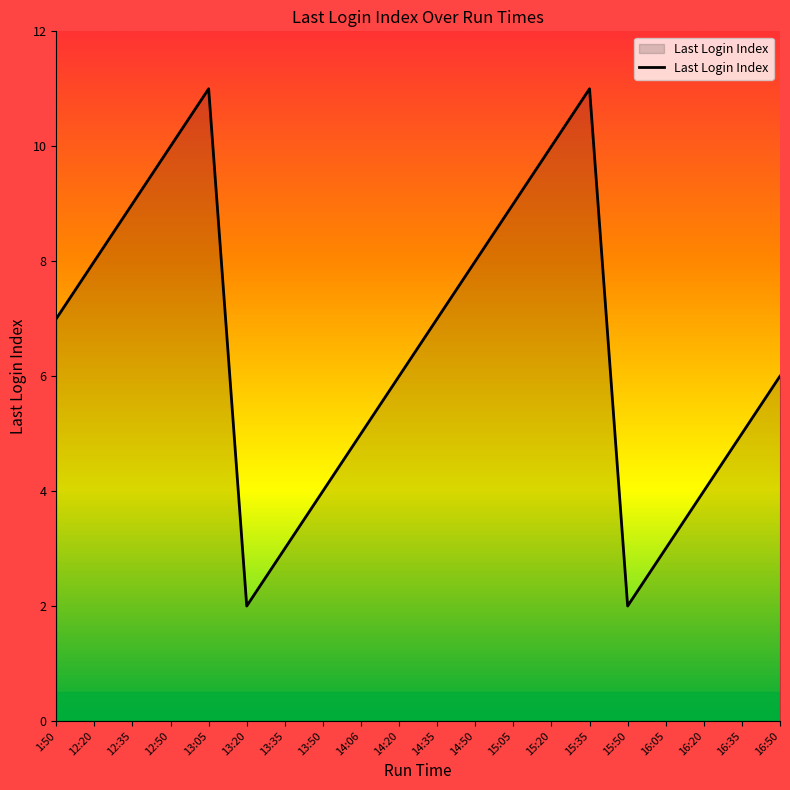

What is the difference between the values at 16:35 and 15:35?

6